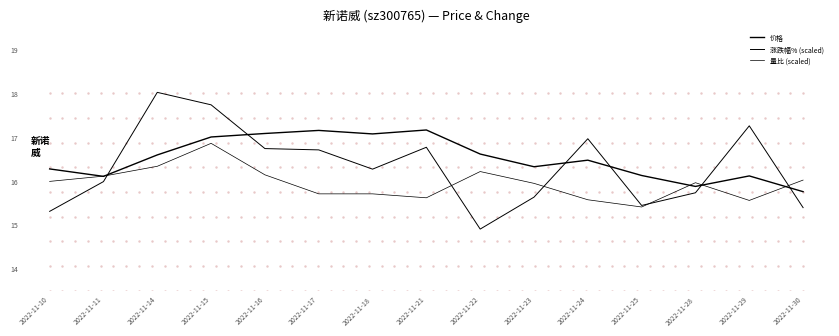

How many lines are shown in the chart?

3